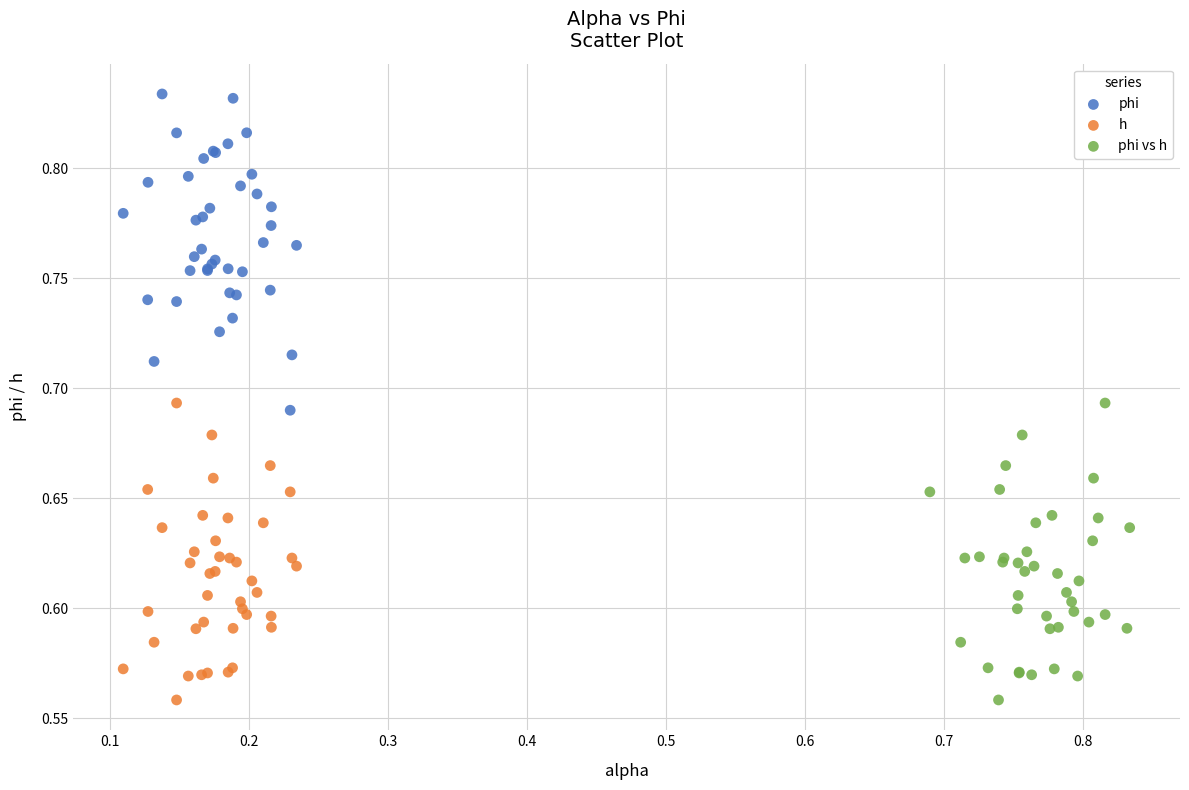

Which series contains the highest Y value?

phi